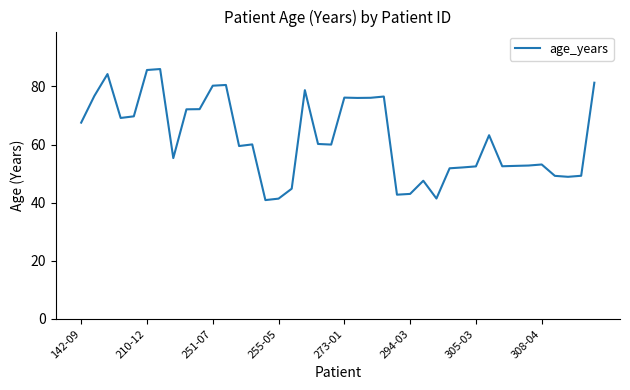

What is the smallest value displayed?

40.9